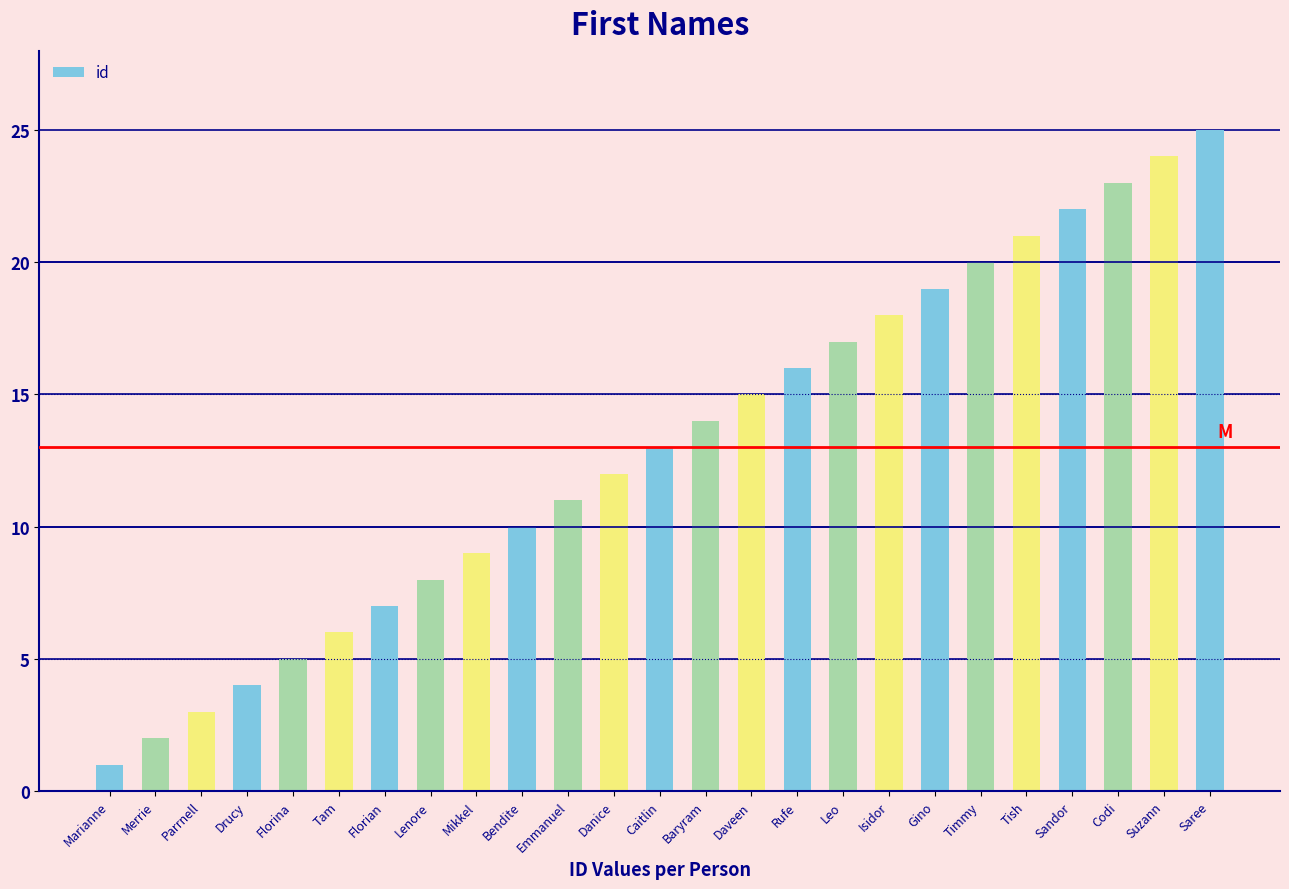

Are the bars grouped side by side (vs. stacked)?

No